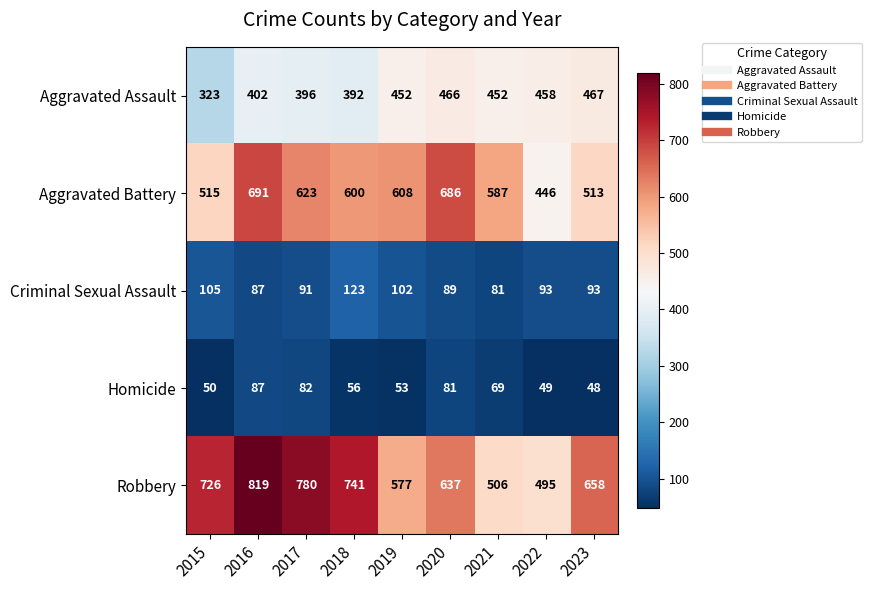

Is the value of Robbery at 2017 greater than the value of Aggravated Battery at 2020?

Yes